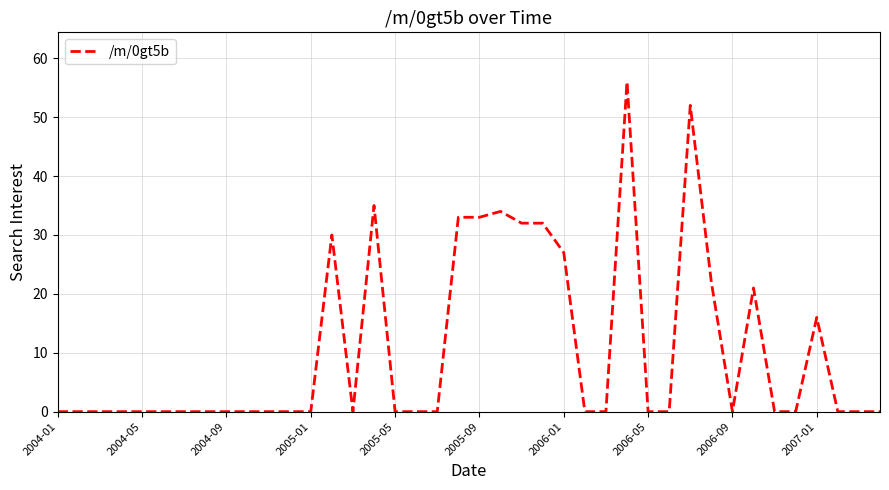

Is it true that the value at 2005-01 is 0?

True